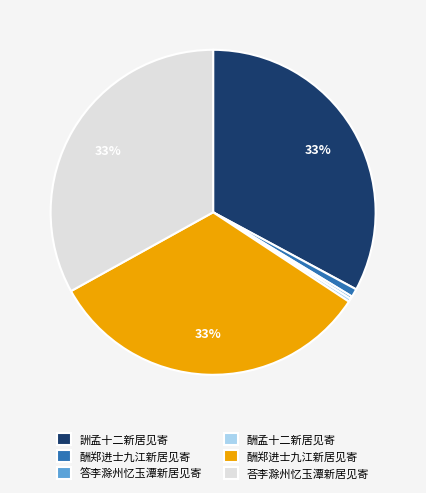

To the nearest percent, what is the difference between the largest and smallest slice percentages?

33%